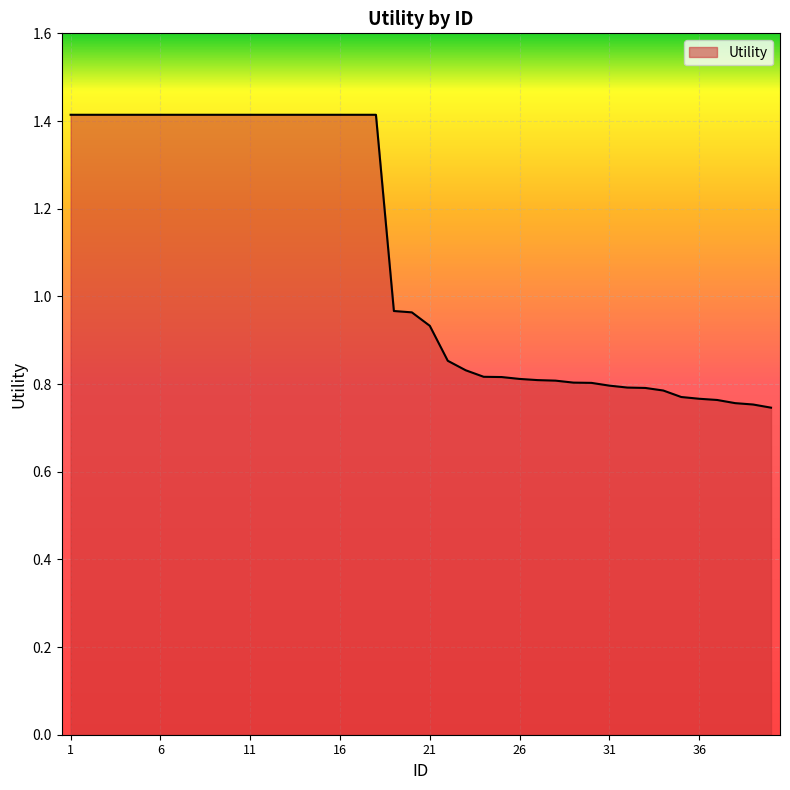

What is the maximum value shown in the chart?

1.4